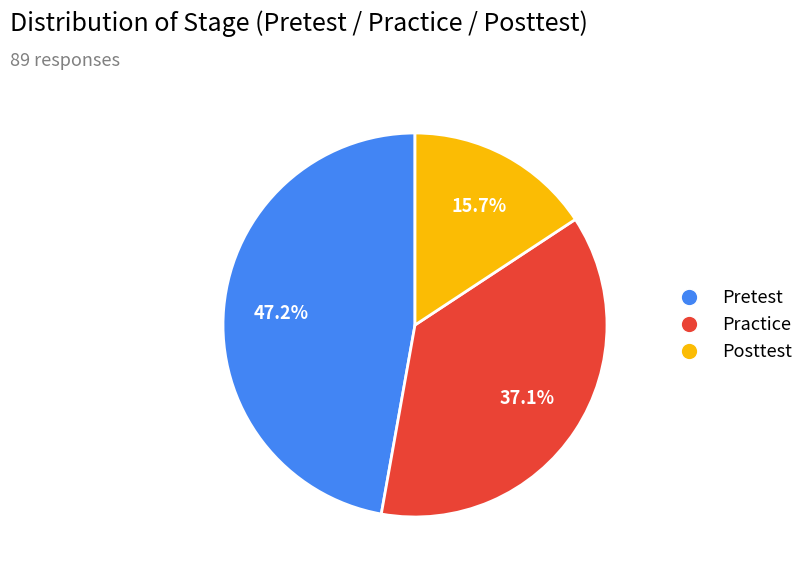

Combined, do Pretest and Posttest account for over 50%?

Yes